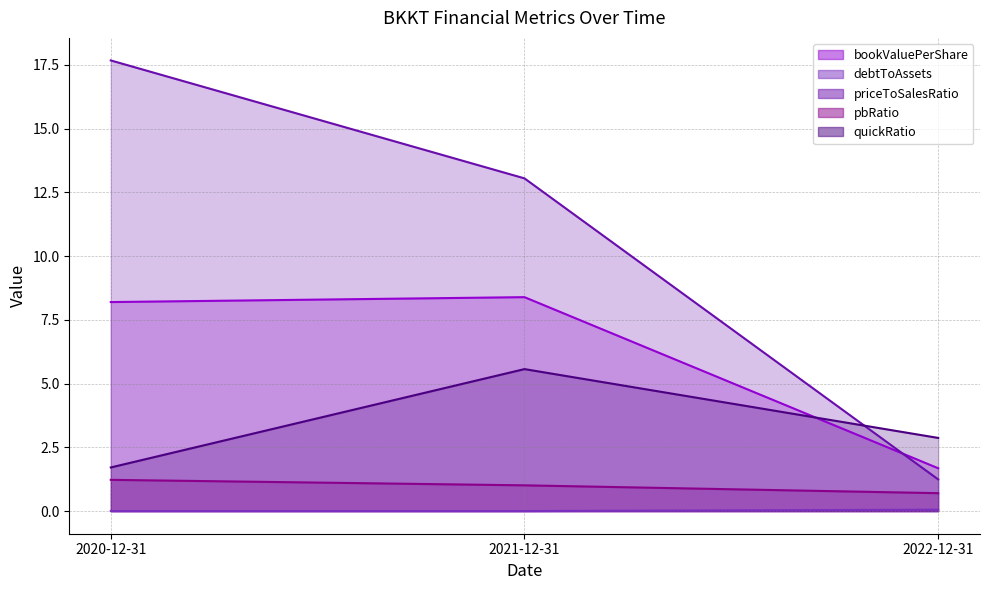

What is the difference between the highest and lowest values at 2021-12-31?

13.0